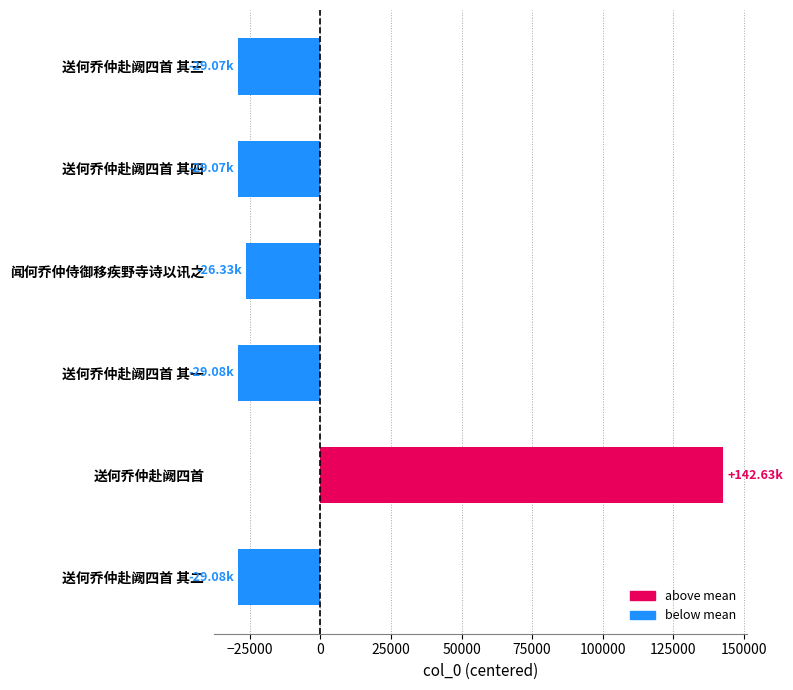

What is the difference between the maximum and minimum values?

171704.0